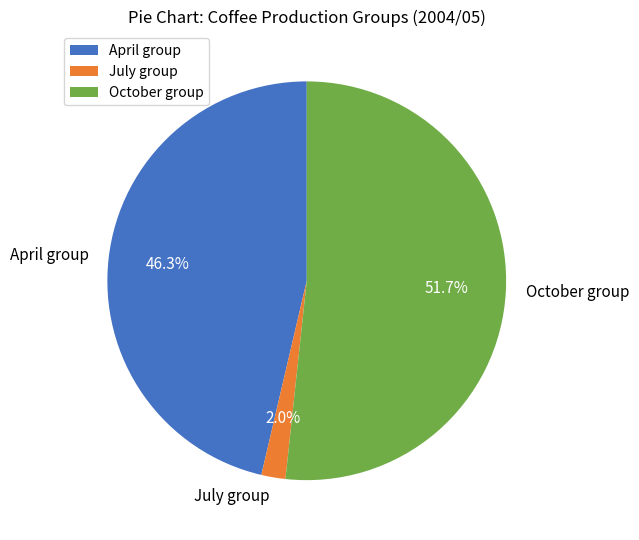

Which category has the biggest portion of the pie?

October group